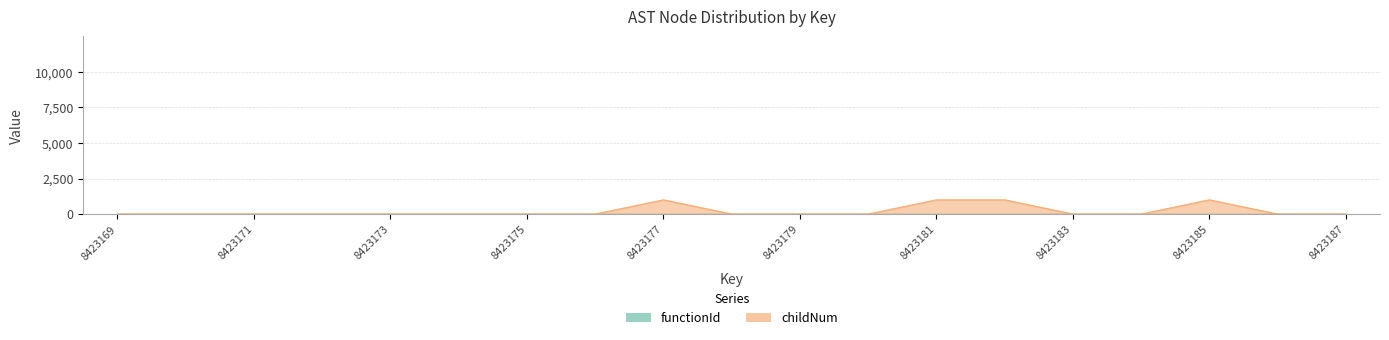

Where is the first local maximum?

8423177